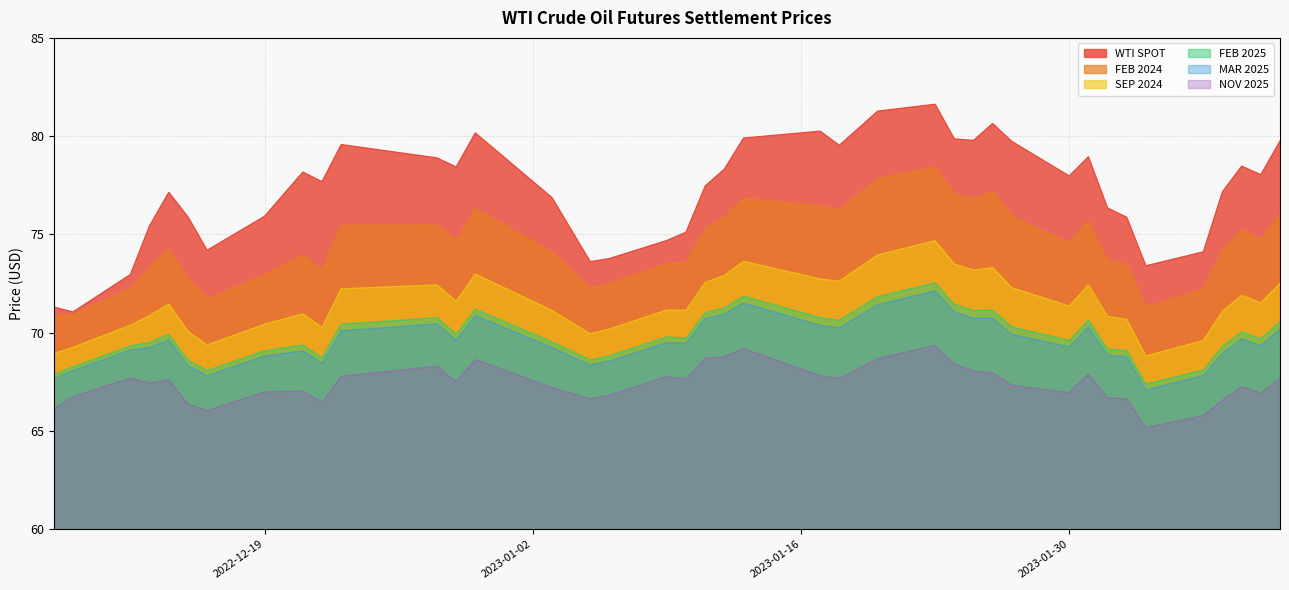

Which series has the largest range (max minus min)?

WTI SPOT